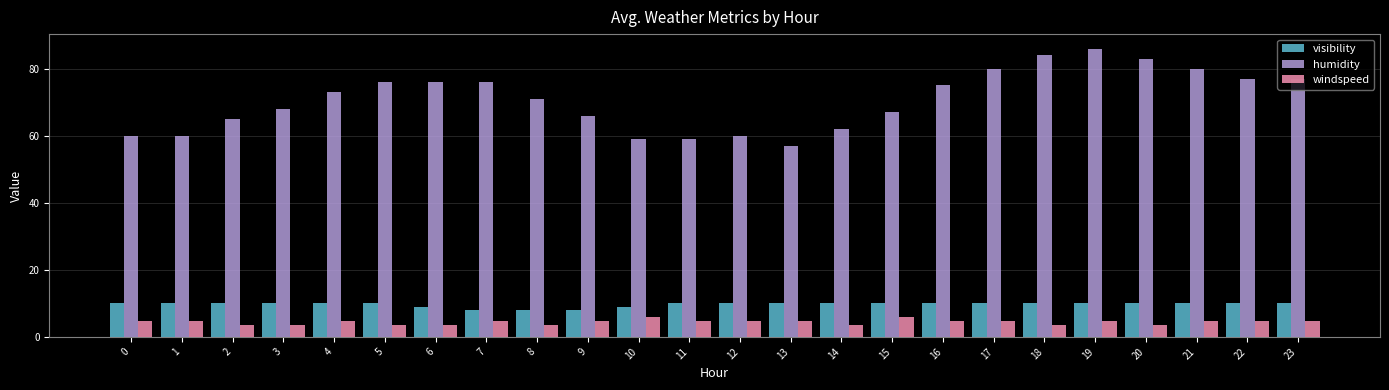

How many bars are there in total?

72